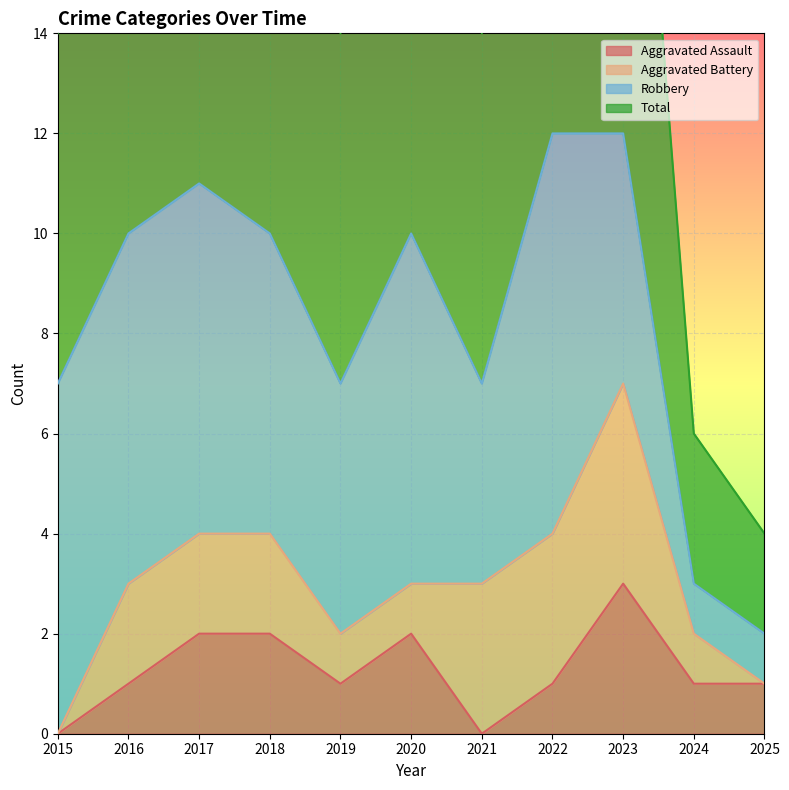

The value of Aggravated Assault at 2016 is 1. True or false?

True